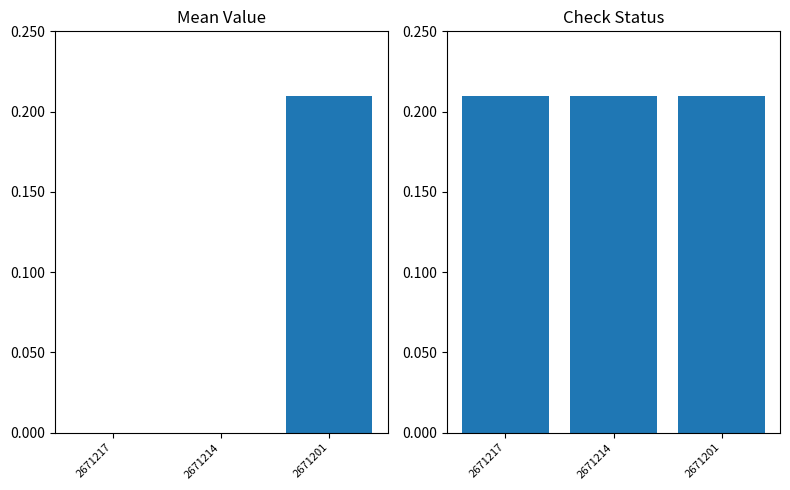

List the series in order of their overall mean, highest first.

Check Status, Mean Value